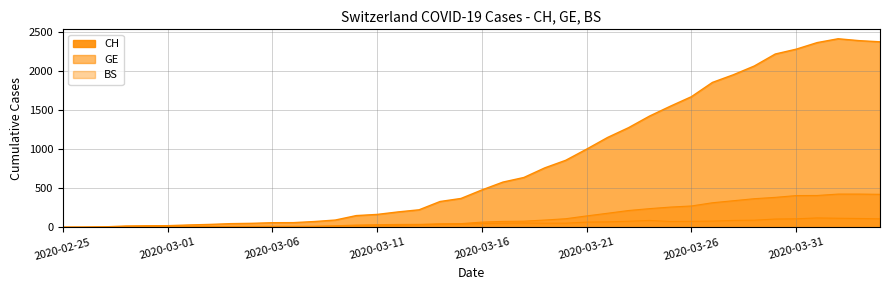

What is the value of the BS point at the 8th from the left?

9